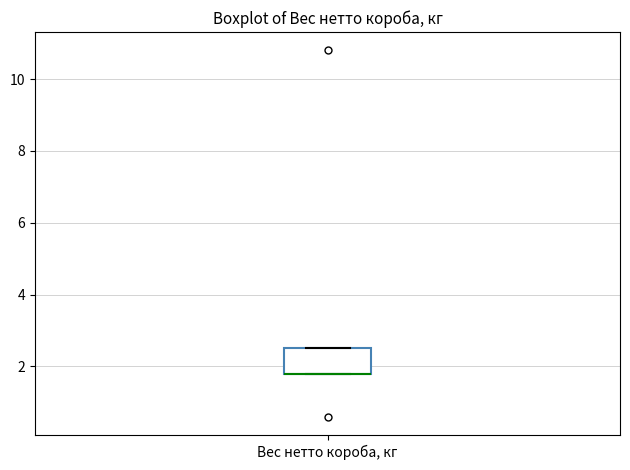

Read this box plot against the y-axis: the position of the median line, the range covered by the box, and the ends of both whiskers. The values are not printed on the chart, so give them approximately, as read against the axis.

median 1.8 (drawn on the box's lower edge), box 1.8 to 2.6, whiskers 1.8 to 2.6